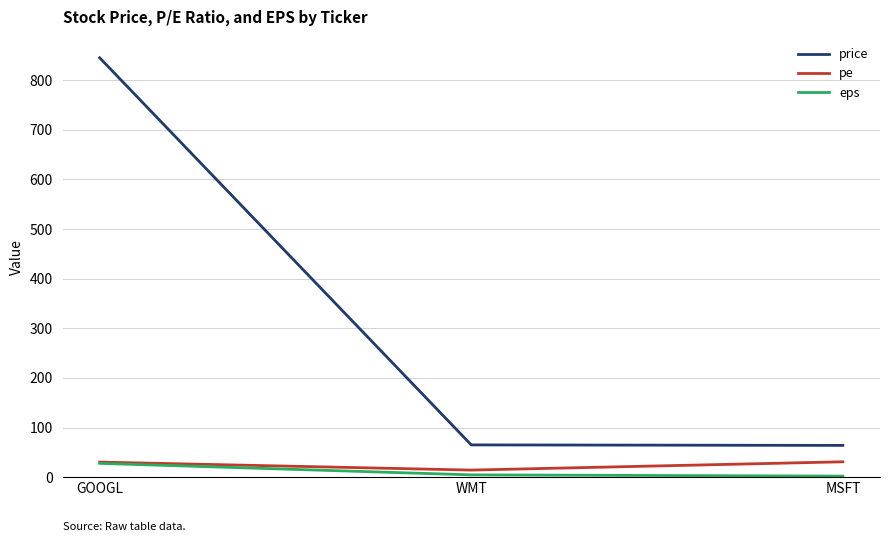

True or false: price has a value of 103.0 at MSFT.

False